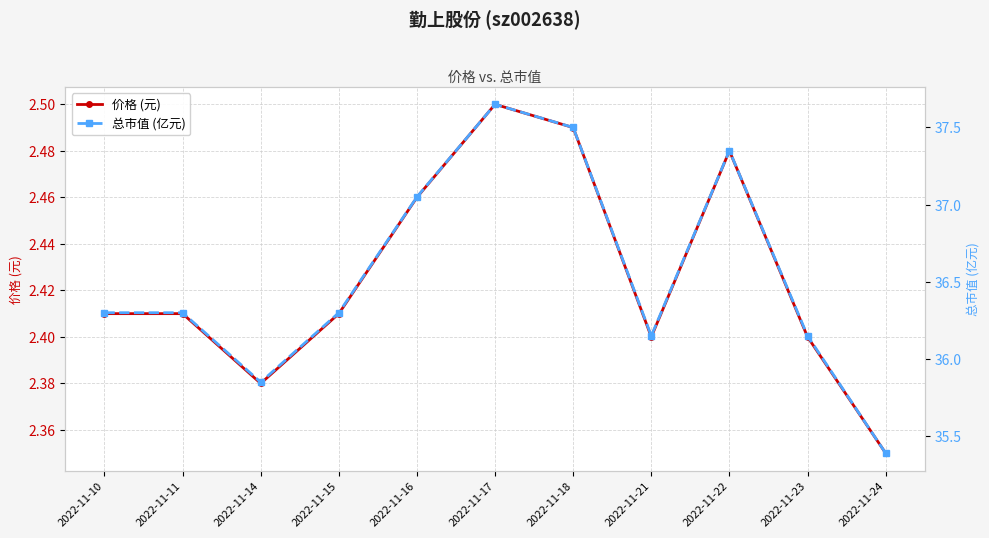

What is the value of the 总市值 (亿元) point at the 4th from the left?

36.3